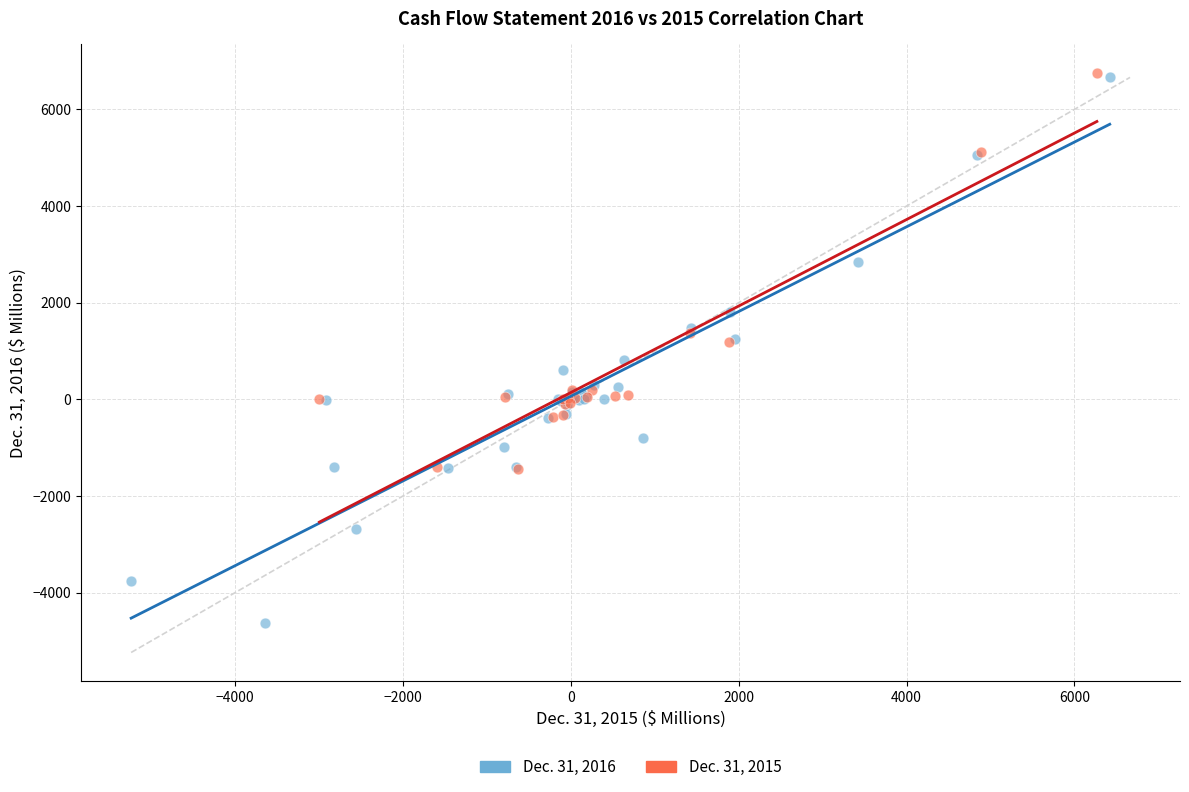

Which series contains the lowest Y value?

Dec. 31, 2016